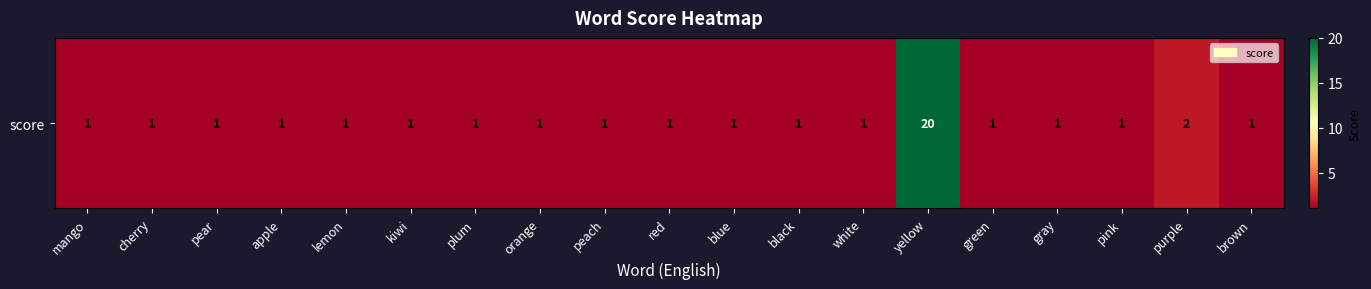

What is the greatest value displayed?

20